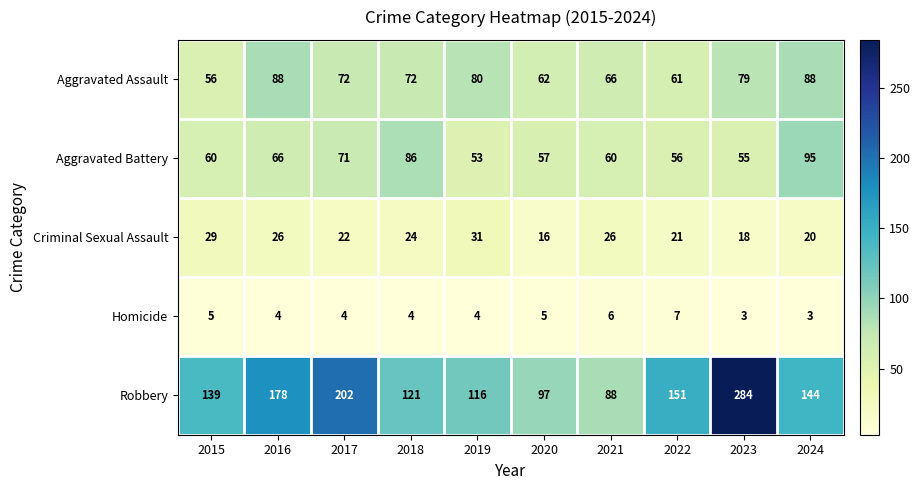

List the series in order of their peak value, highest first.

Robbery, Aggravated Battery, Aggravated Assault, Criminal Sexual Assault, Homicide